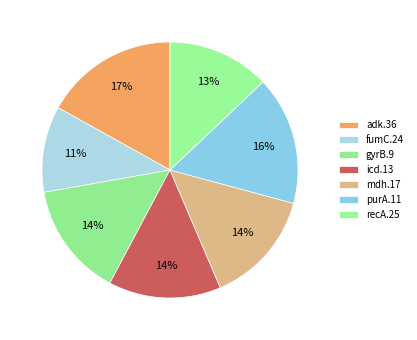

Which slice is the smallest?

fumC.24